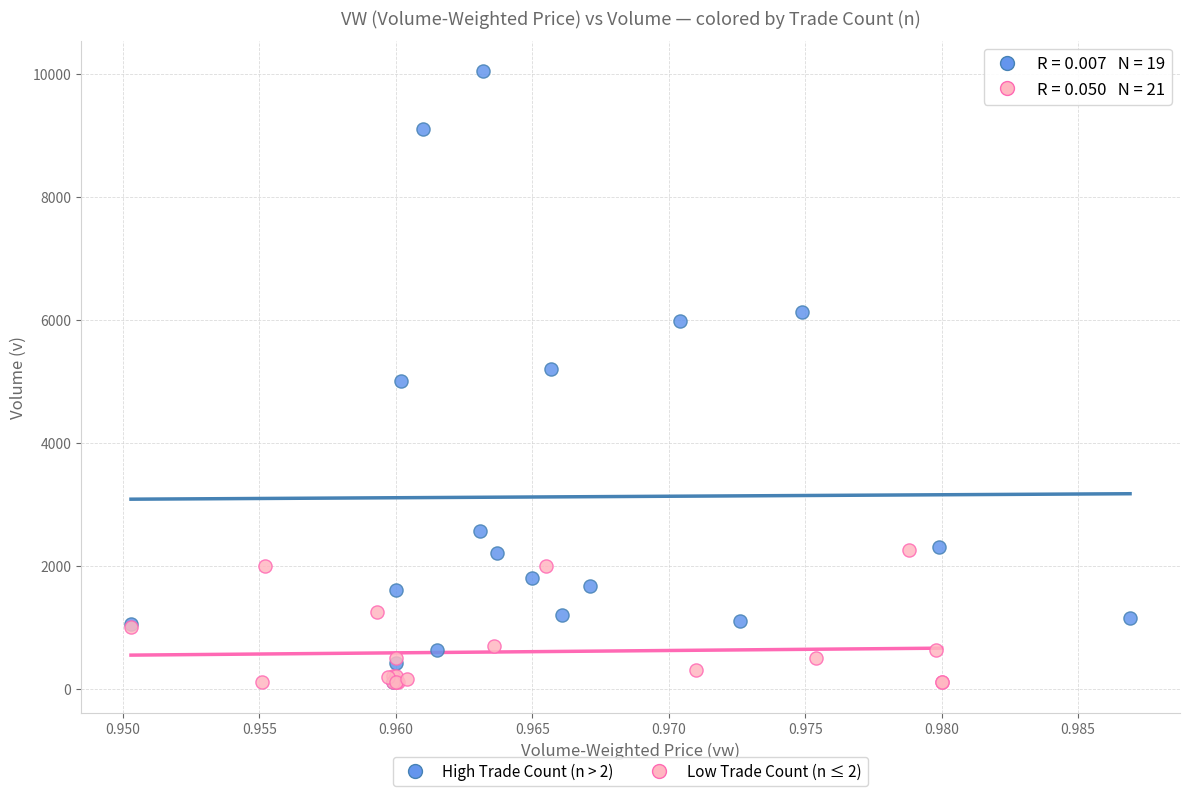

Which series contains the highest Y value?

High Trade Count (n > 2)